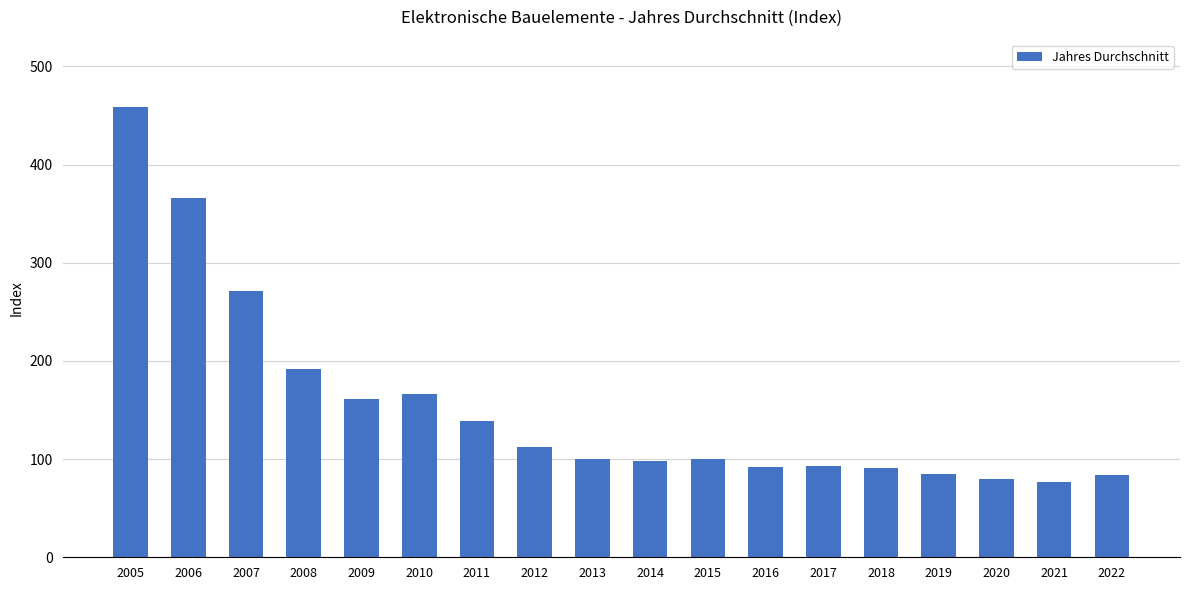

What is the change in value from 2010 to 2017?

-73.2